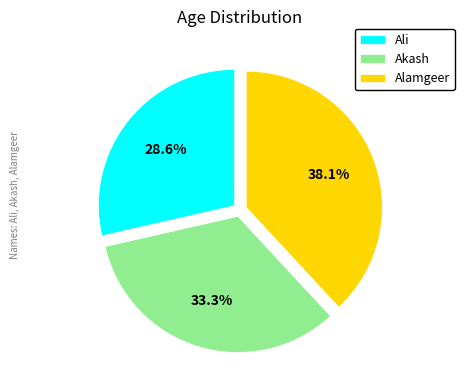

Is there a majority slice in this chart?

No